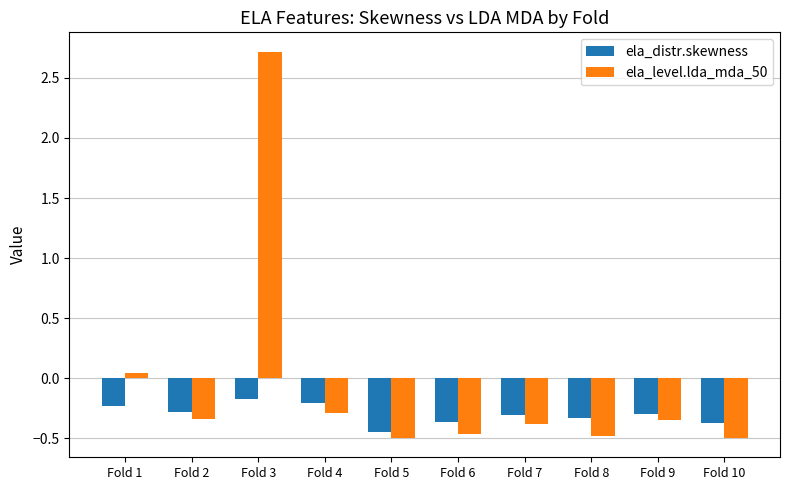

At how many categories does at least one series exceed 0?

2